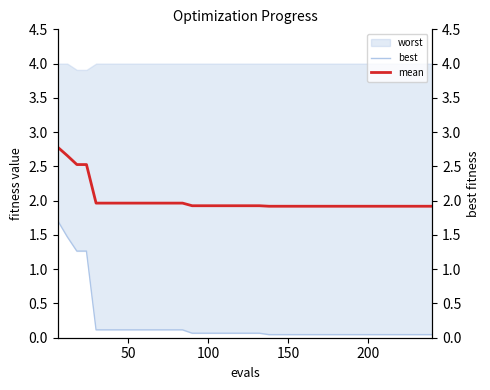

True or false: mean has more than 2 interior local peaks.

False